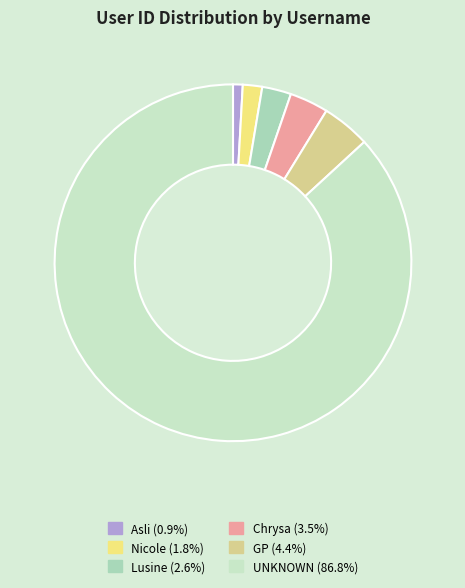

Does any single category account for the majority?

Yes